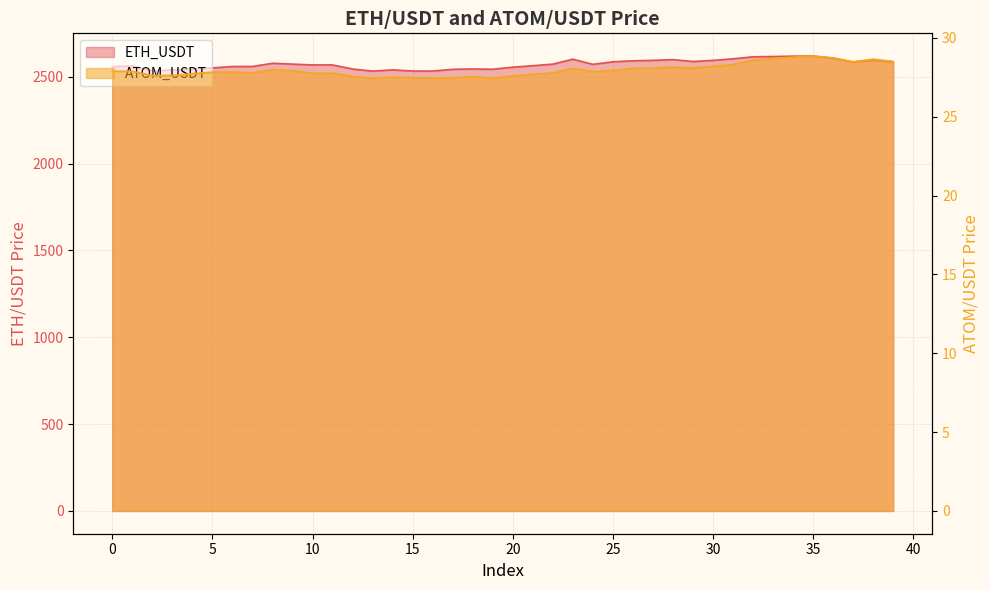

At which label does ETH_USDT reach its peak?

35